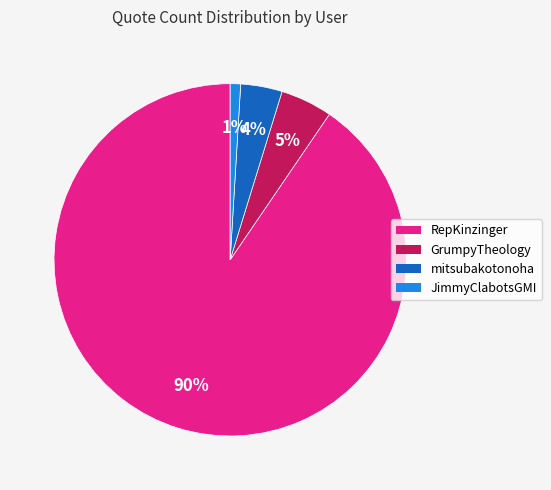

To the nearest percent, what is the average slice percentage?

25%